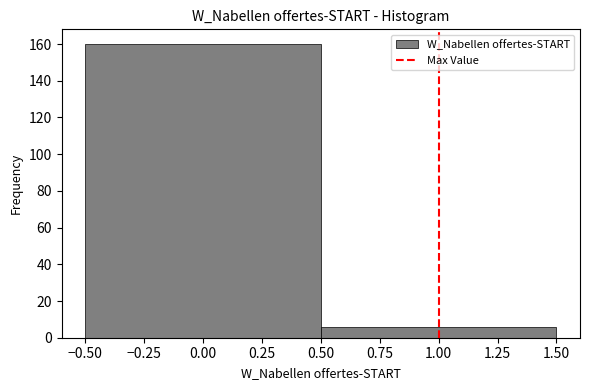

Reading left to right, list every bar in this chart as the range it spans on the x-axis followed by its height. The values are not printed on the chart, so give them approximately, as read against the axis.

-0.50 to 0.50: 160
0.50 to 1.50: 6